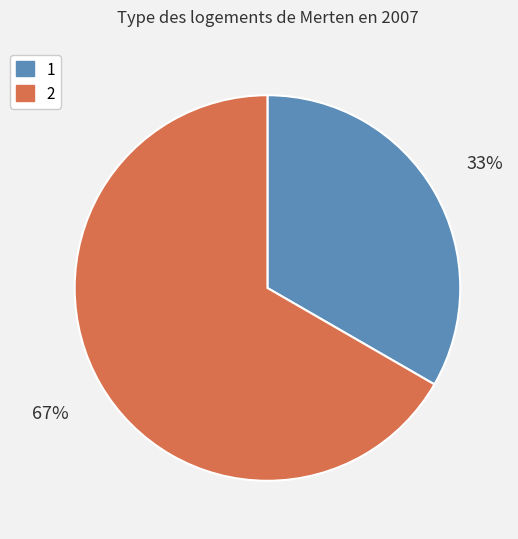

What is the ratio of the value at 2 to the value at 1?

2.0